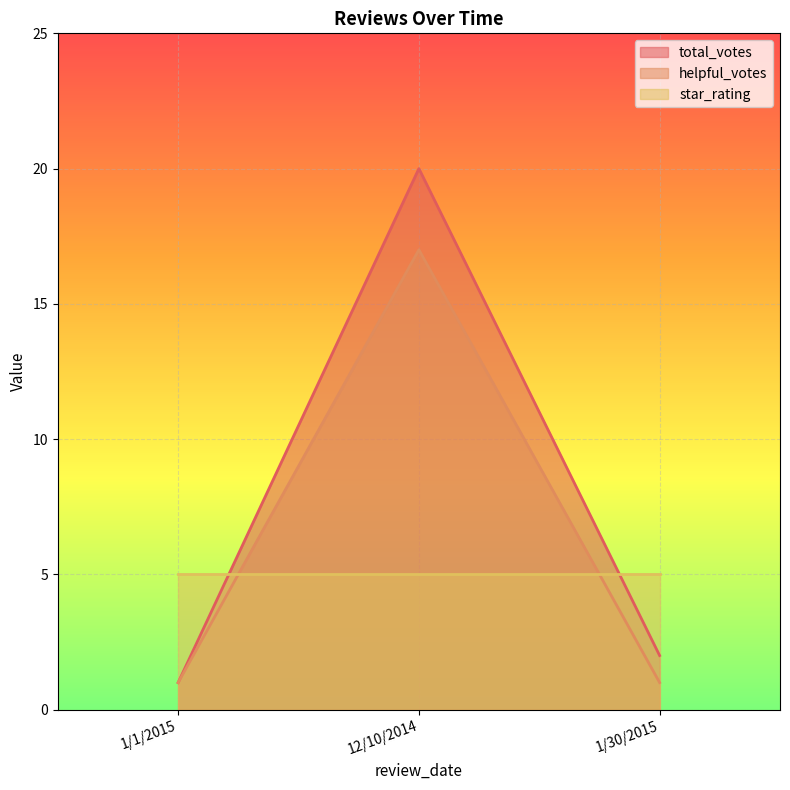

Rank the series by their average value, from lowest to highest.

star_rating, helpful_votes, total_votes